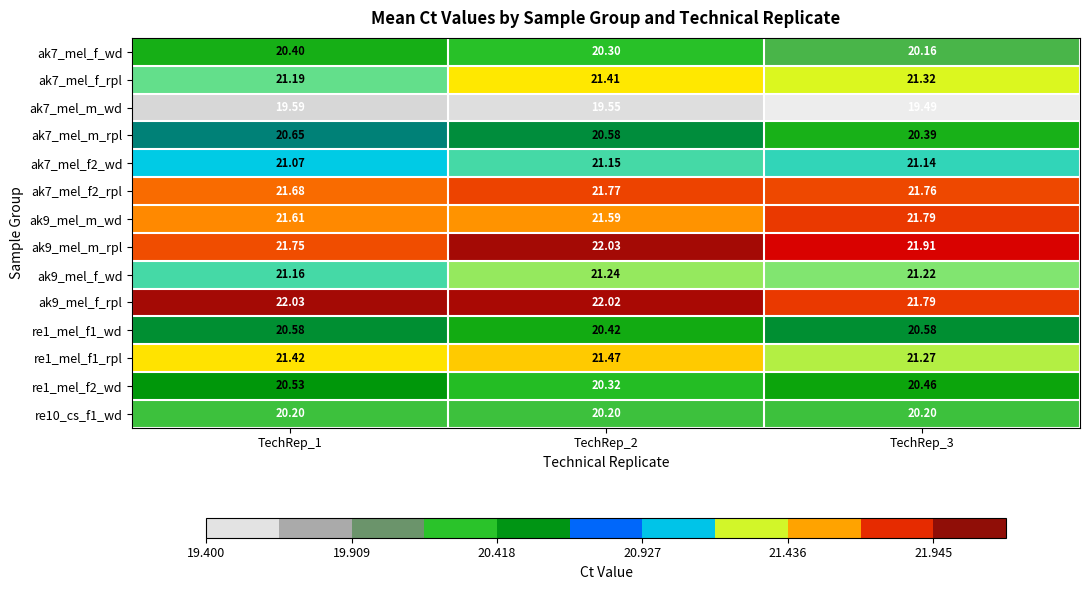

At how many categories does at least one series exceed 19?

3